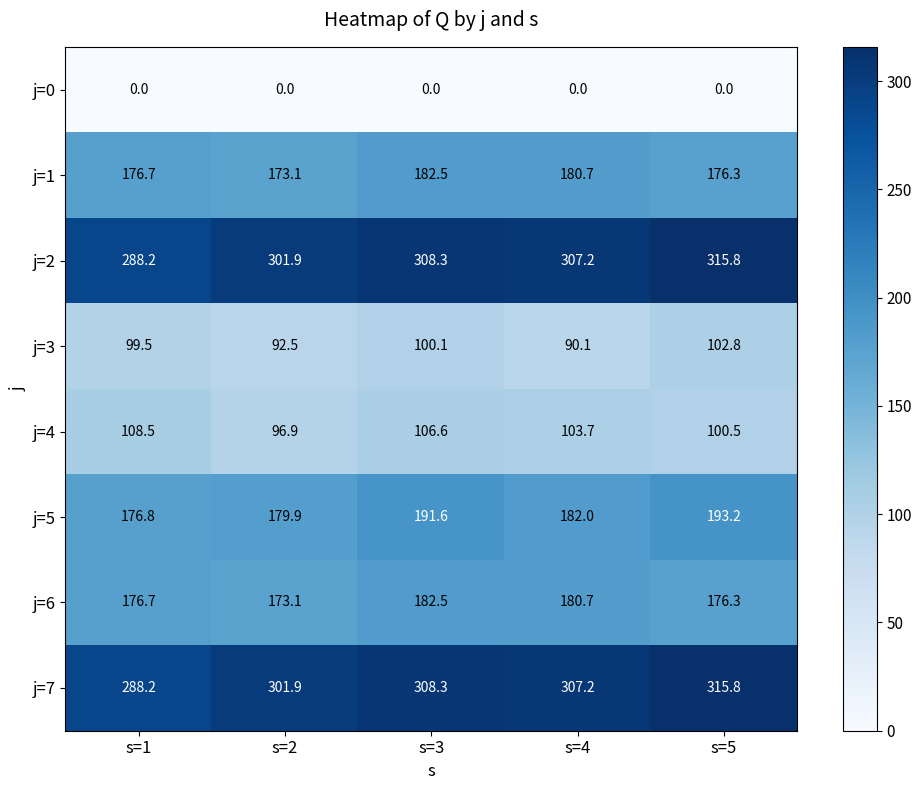

True or false: j=7 has a value of 138.8 at s=1.

False